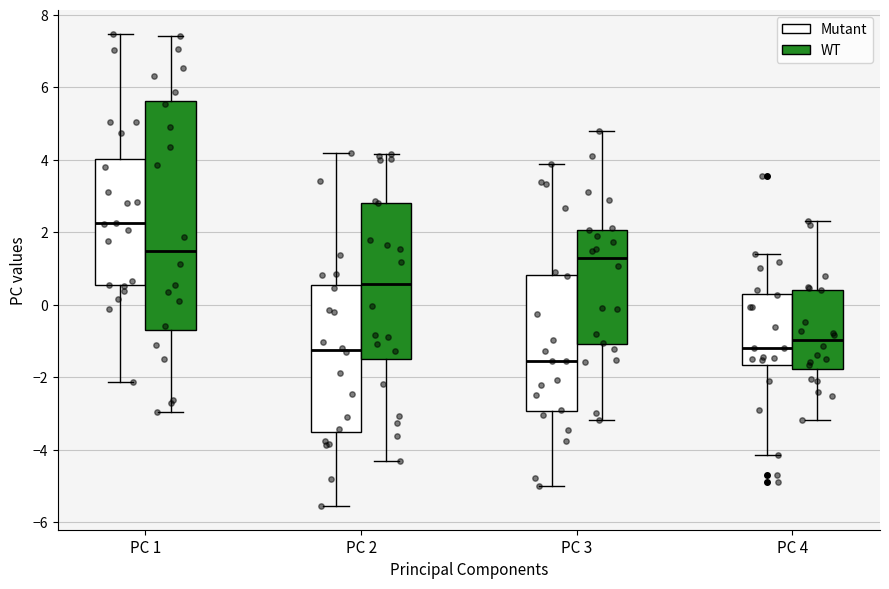

Reading left to right, transcribe this box plot: for each box, give where its median line is, the range the box spans, and where its two whiskers end, as read against the y-axis. The values are not printed on the chart, so give them approximately, as read against the axis.

PC 1 (Mutant): median 2.2, box 0.6 to 4.0, whiskers -2.2 to 7.4
PC 1 (WT): median 1.4, box -0.8 to 5.6, whiskers -3.0 to 7.4
PC 2 (Mutant): median -1.2, box -3.6 to 0.6, whiskers -5.6 to 4.2
PC 2 (WT): median 0.6, box -1.4 to 2.8, whiskers -4.4 to 4.2
PC 3 (Mutant): median -1.6, box -3.0 to 0.8, whiskers -5.0 to 3.8
PC 3 (WT): median 1.2, box -1.0 to 2.0, whiskers -3.2 to 4.8
PC 4 (Mutant): median -1.2, box -1.6 to 0.4, whiskers -4.2 to 1.4
PC 4 (WT): median -1.0, box -1.8 to 0.4, whiskers -3.2 to 2.4